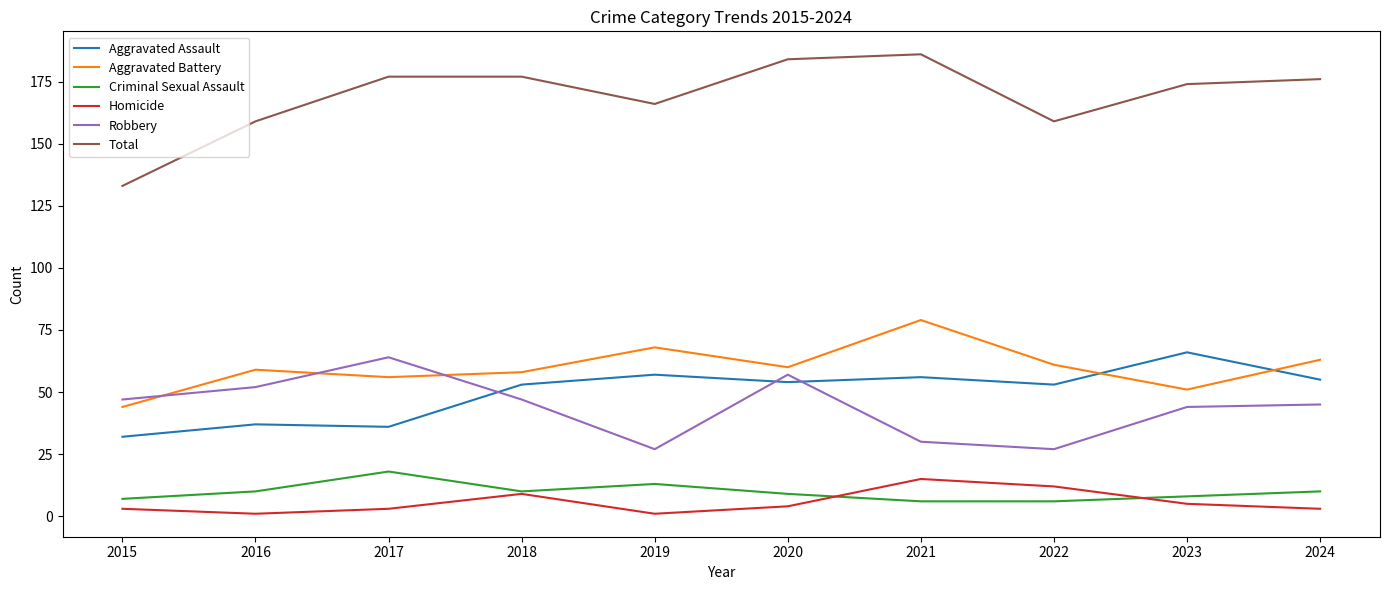

Count the number of data series in this chart.

6